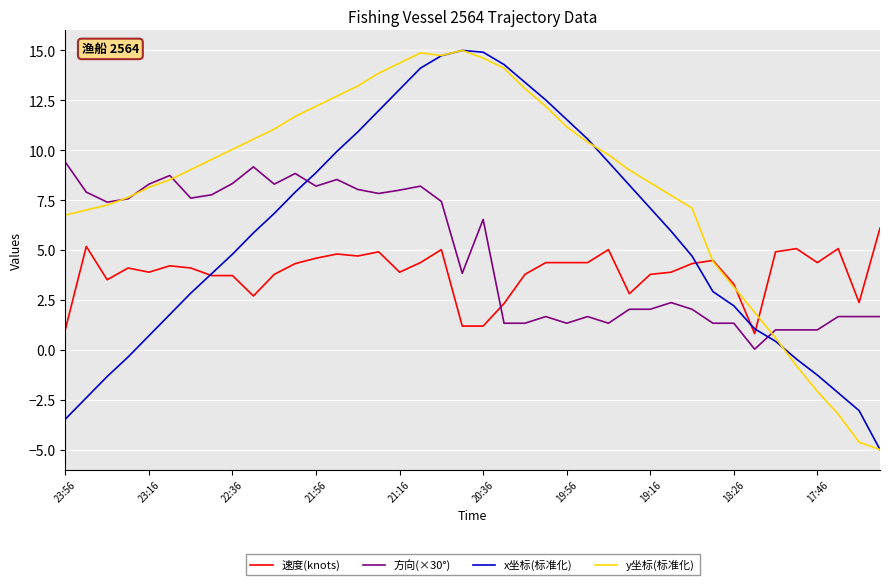

What is the minimum value shown in the chart?

-5.0